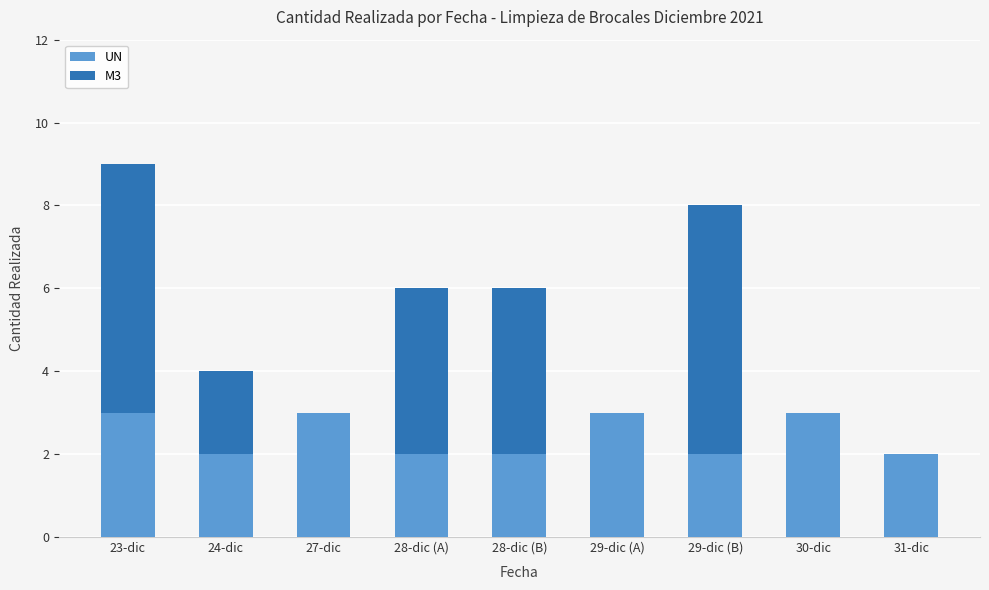

Count the number of categories in the chart.

9